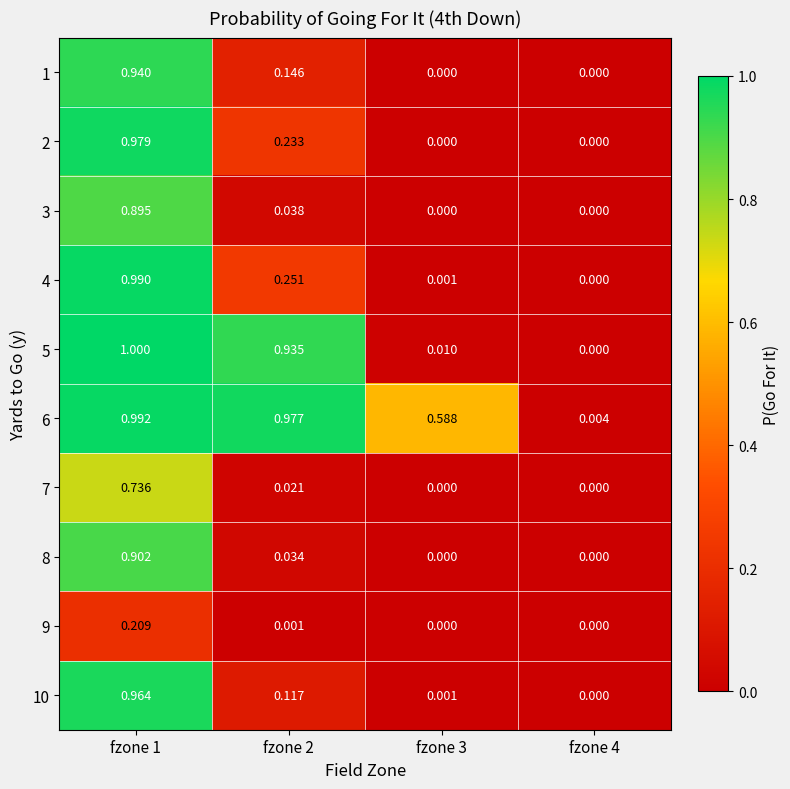

Is the value of 4 at fzone 2 greater than the value of 10 at fzone 3?

Yes